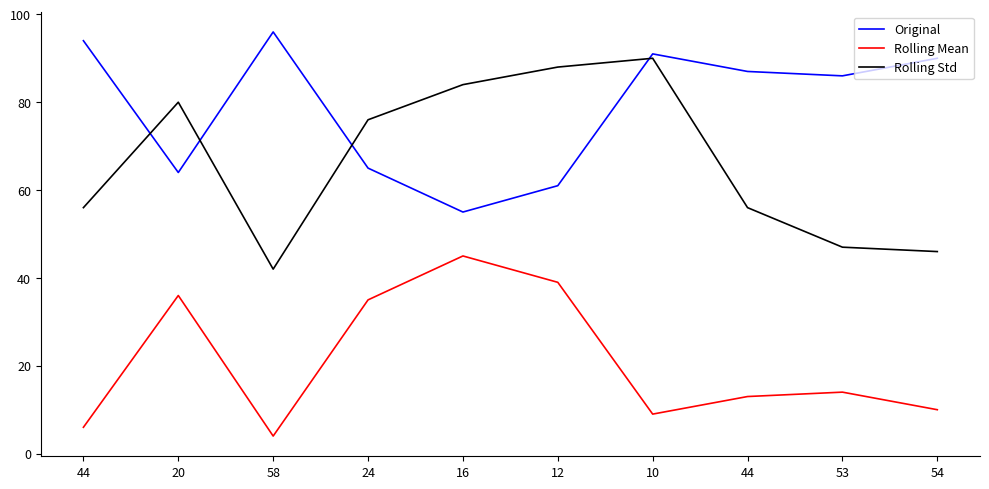

True or false: Original has a value of 94 at 44.

True